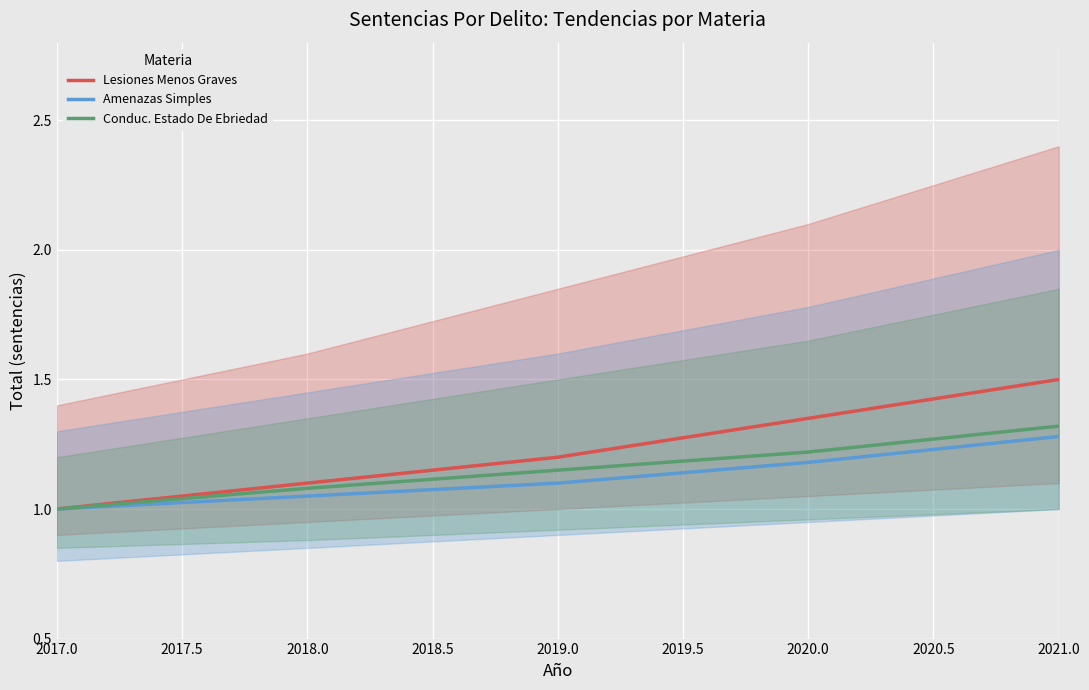

True or false: Conduc. Estado De Ebriedad has more than 1 points higher than both neighbors.

False